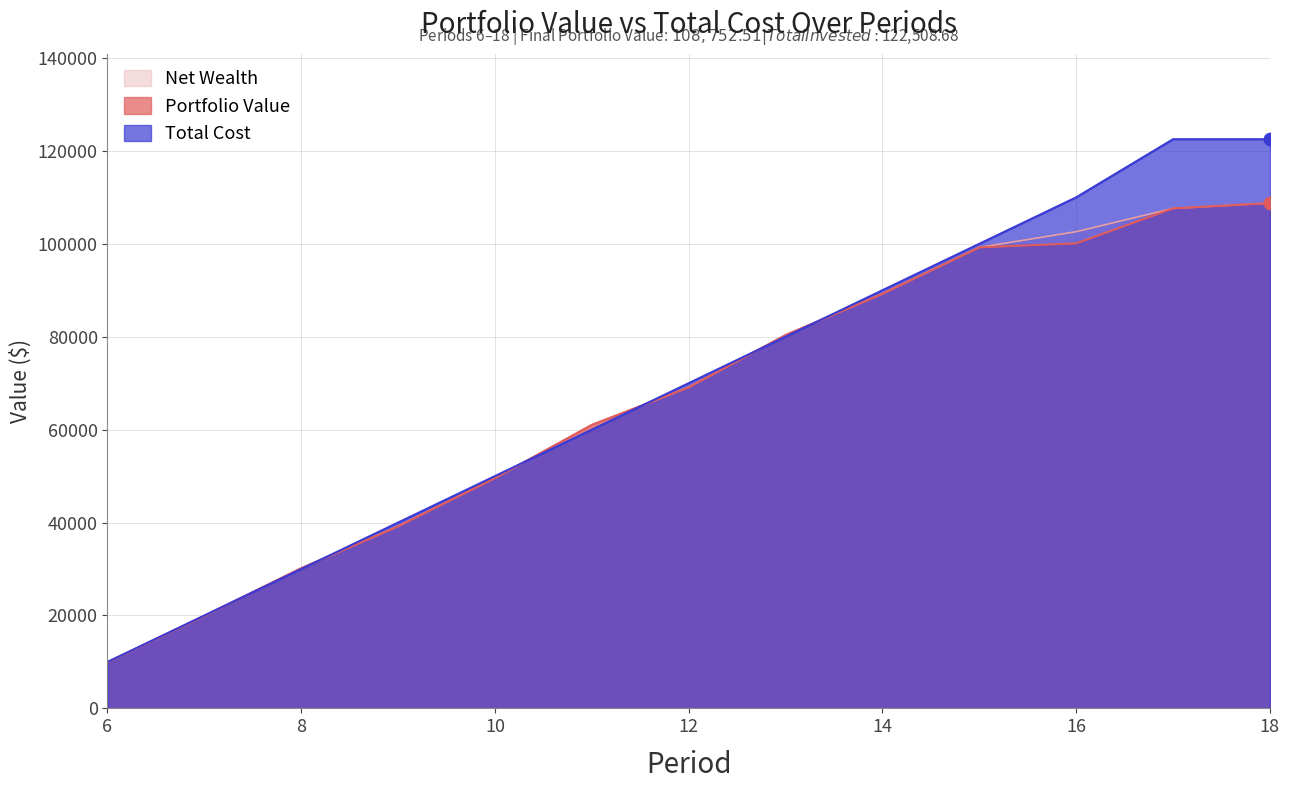

At which category is the sum across all series the highest?

18